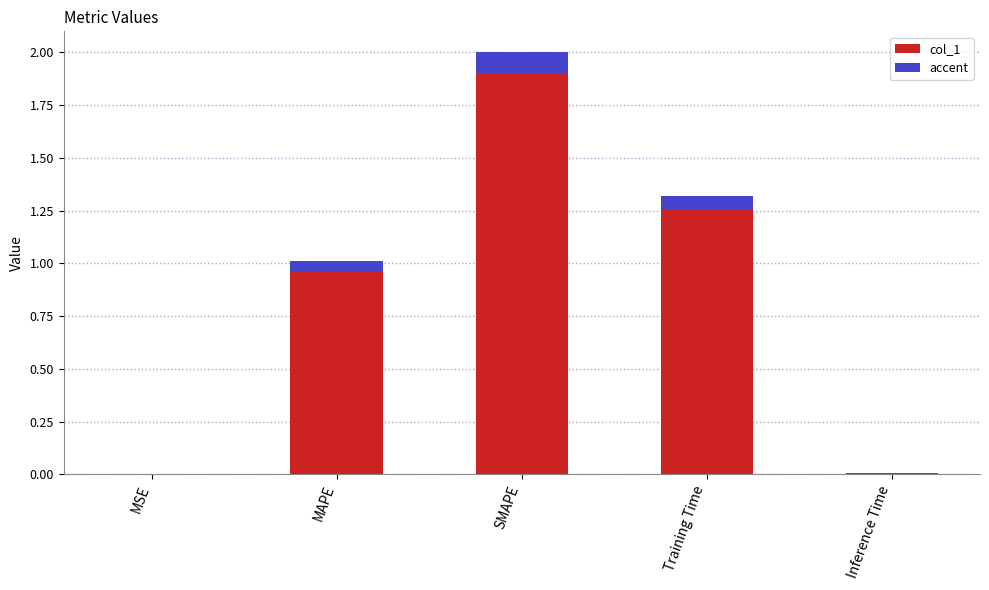

Reading left to right, extract all data points from this chart.

MSE=0.0	MAPE=1.0	SMAPE=2.0	Training Time=1.3	Inference Time=0.0